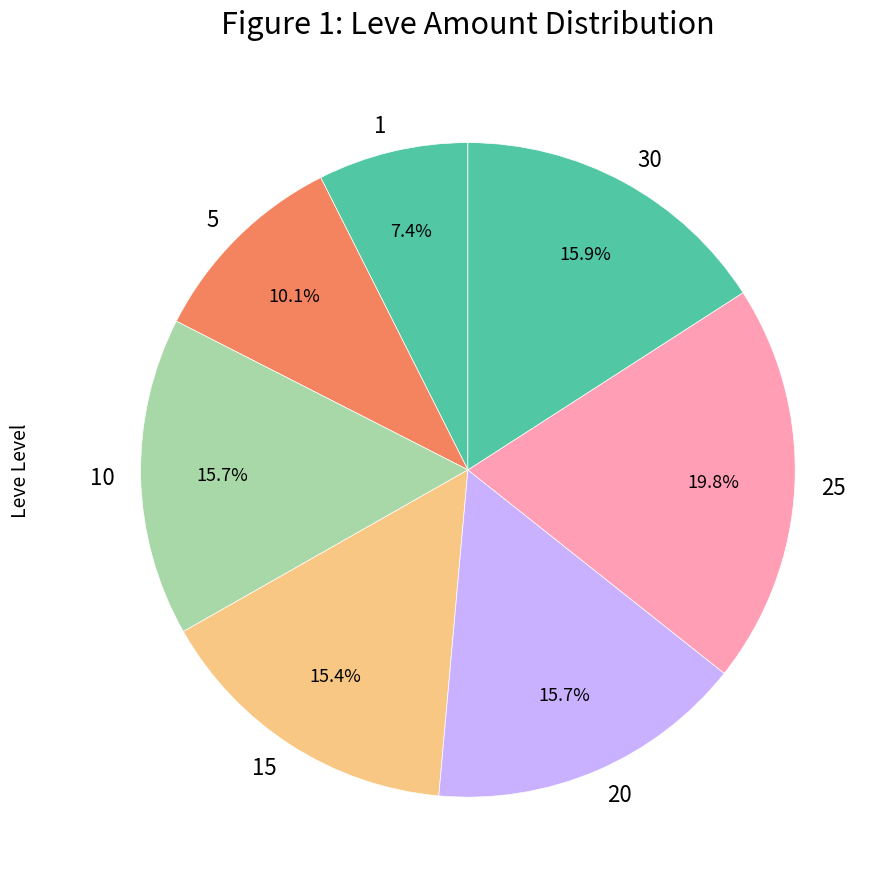

Does any single category account for the majority?

No